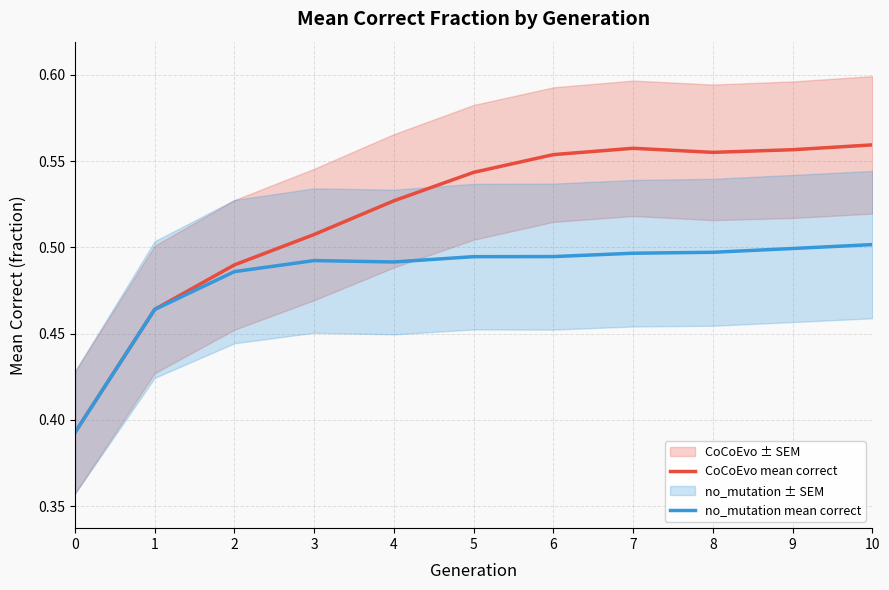

What is the total value across all series at 9?

1.1